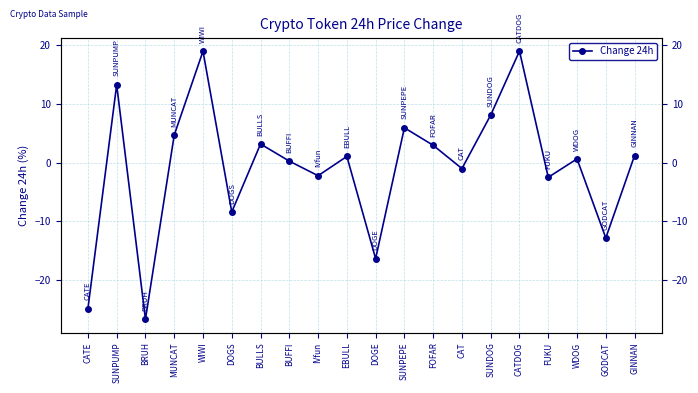

Where is the first local maximum?

SUNPUMP